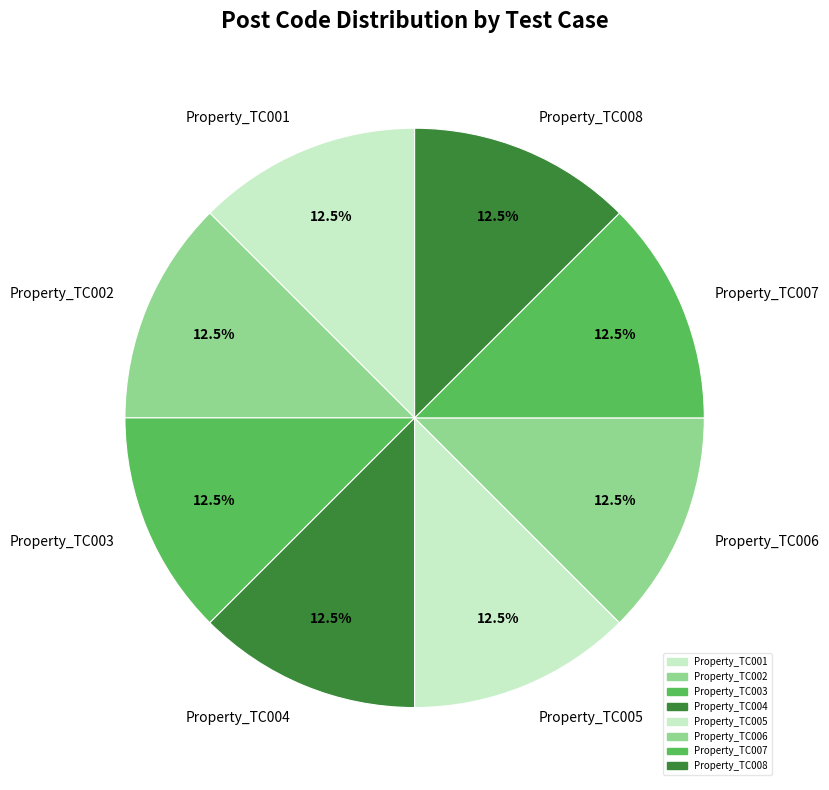

To the nearest percent, what is the combined percentage of Property_TC006 and Property_TC007?

25%